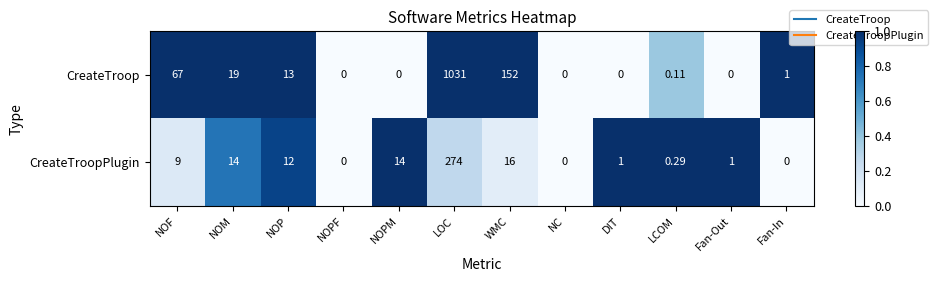

Rank the series by their maximum value, from lowest to highest.

CreateTroopPlugin, CreateTroop